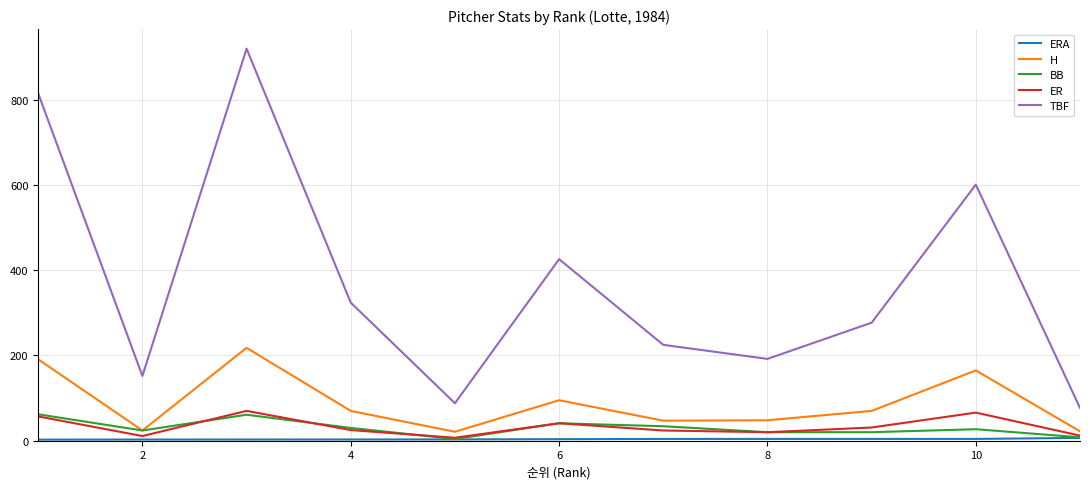

Which series has the largest range (max minus min)?

TBF